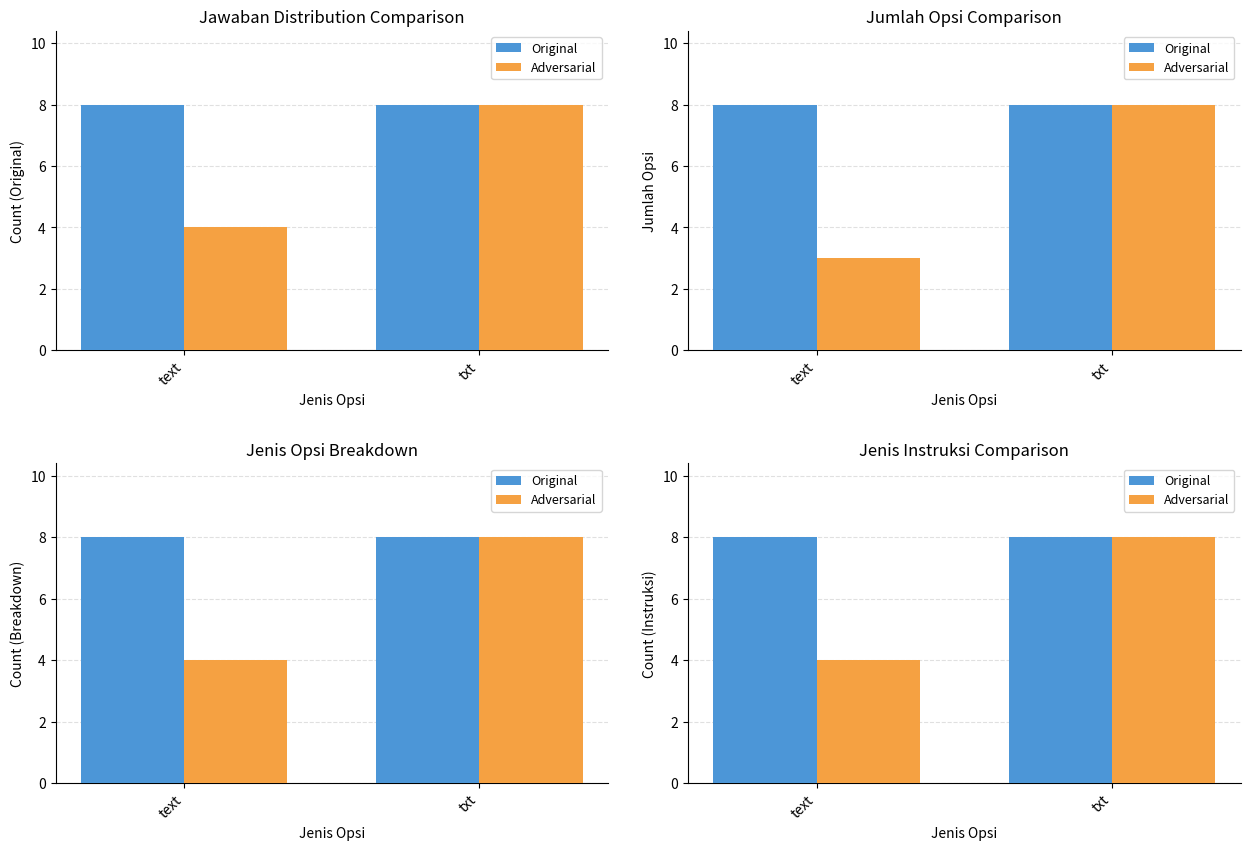

Are the bars horizontal?

No